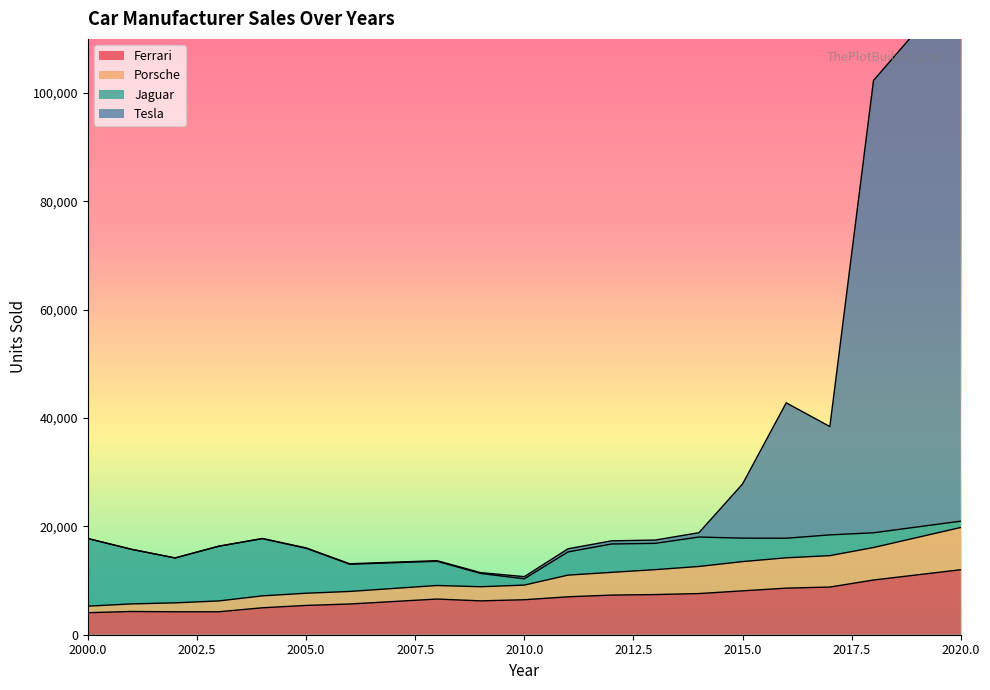

What is the minimum value for Ferrari?

4070